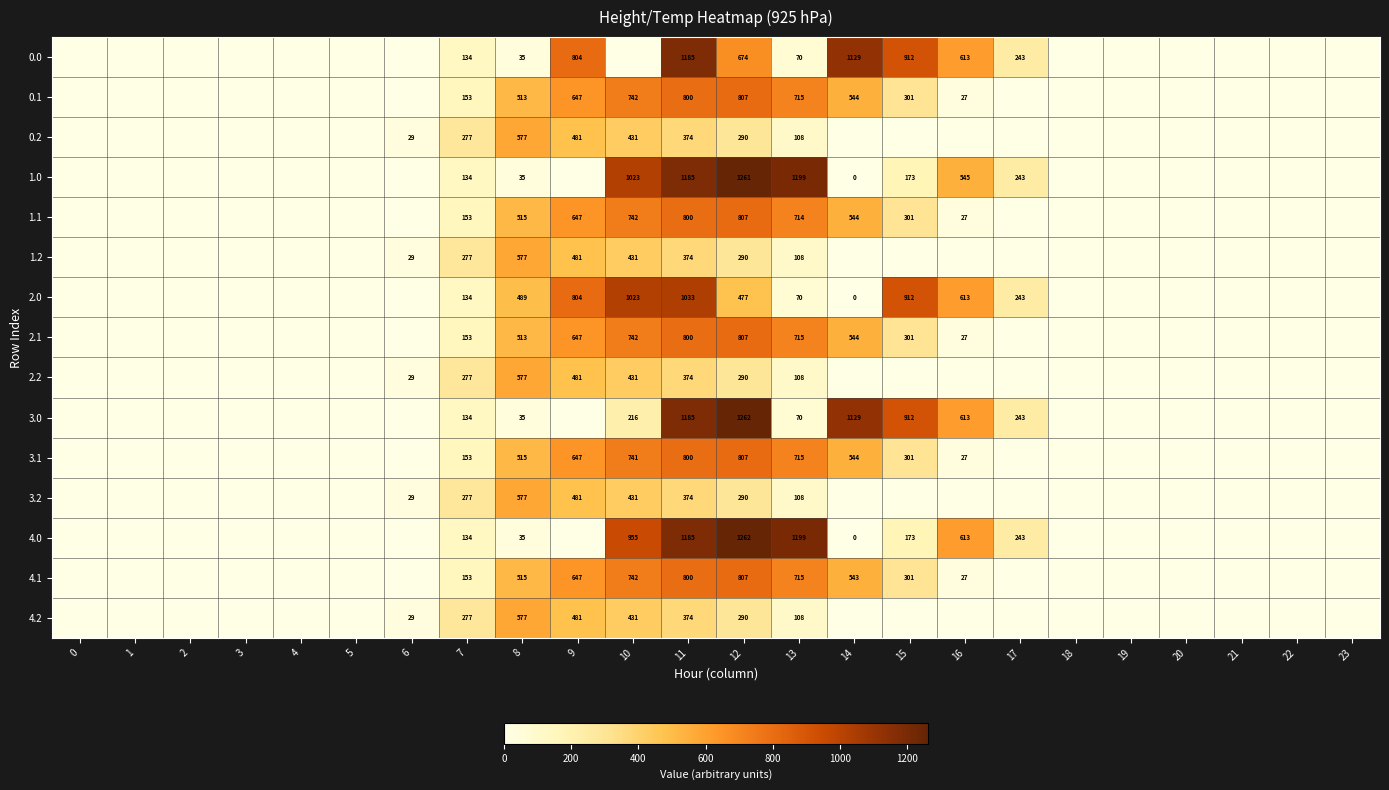

What is the difference between the highest and lowest values at 8?

542